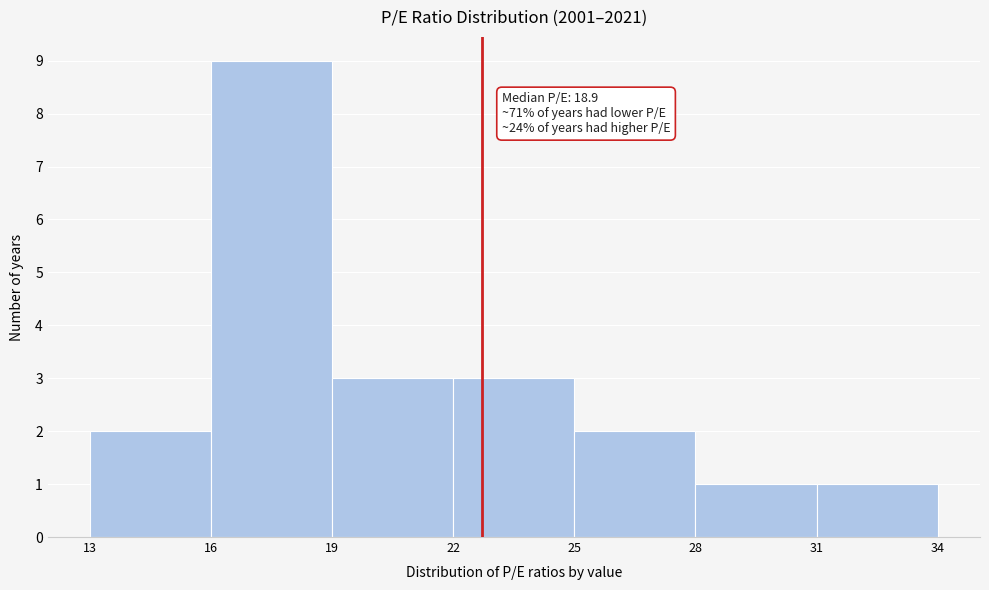

Over which range of the x-axis is the bar tallest?

16 to 19